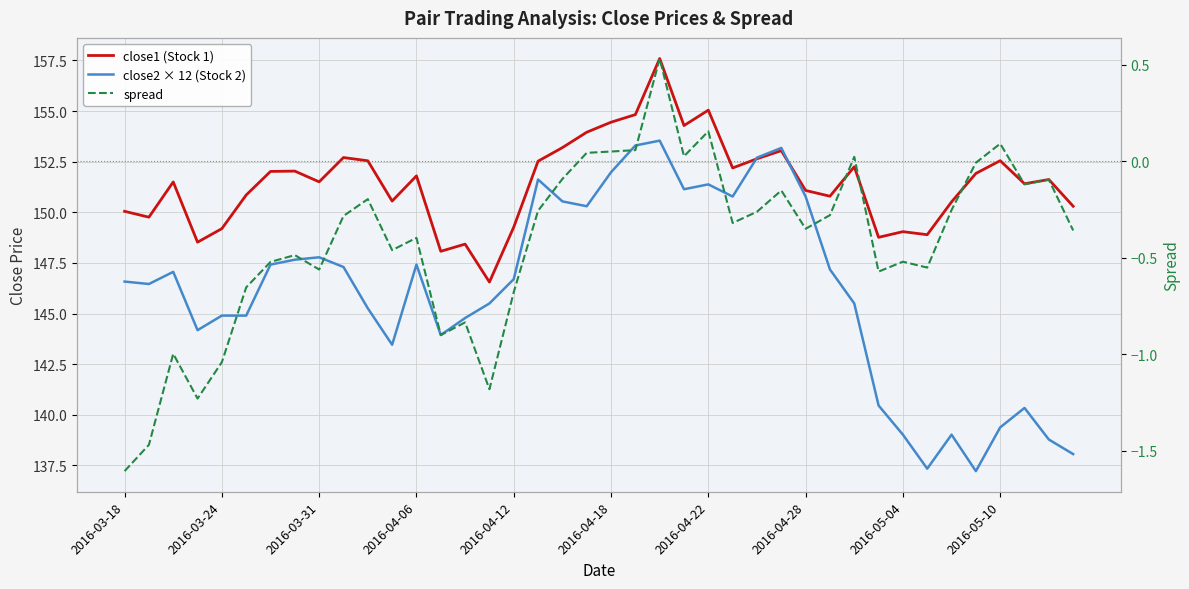

List the labels in order of close2 × 12 (Stock 2) value, largest first.

22, 21, 27, 26, 20, 17, 24, 23, 25, 28, 18, 19, 2016-05-04, 2016-04-28, 2016-04-22, 12, 2016-05-10, 29, 2016-03-31, 16, 2016-03-18, 2016-03-24, 15, 30, 10, 2016-04-12, 2016-04-18, 14, 2016-04-06, 13, 11, 31, 37, 36, 32, 34, 38, 39, 33, 35